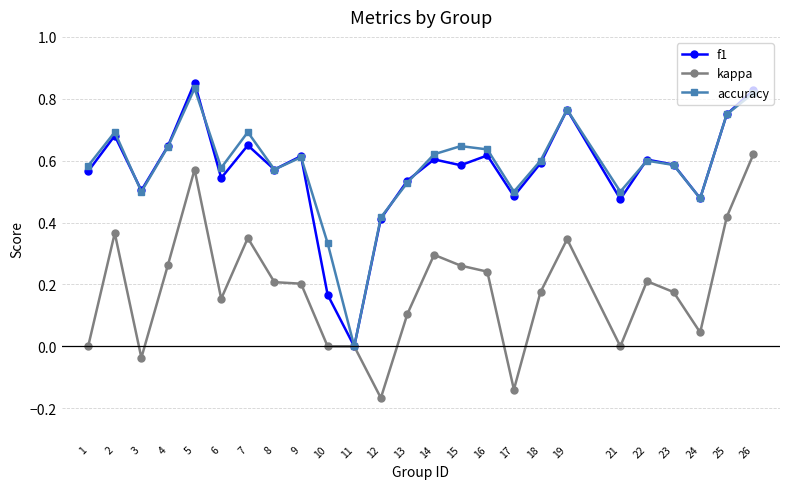

What is the total value across all series at 2?

1.7